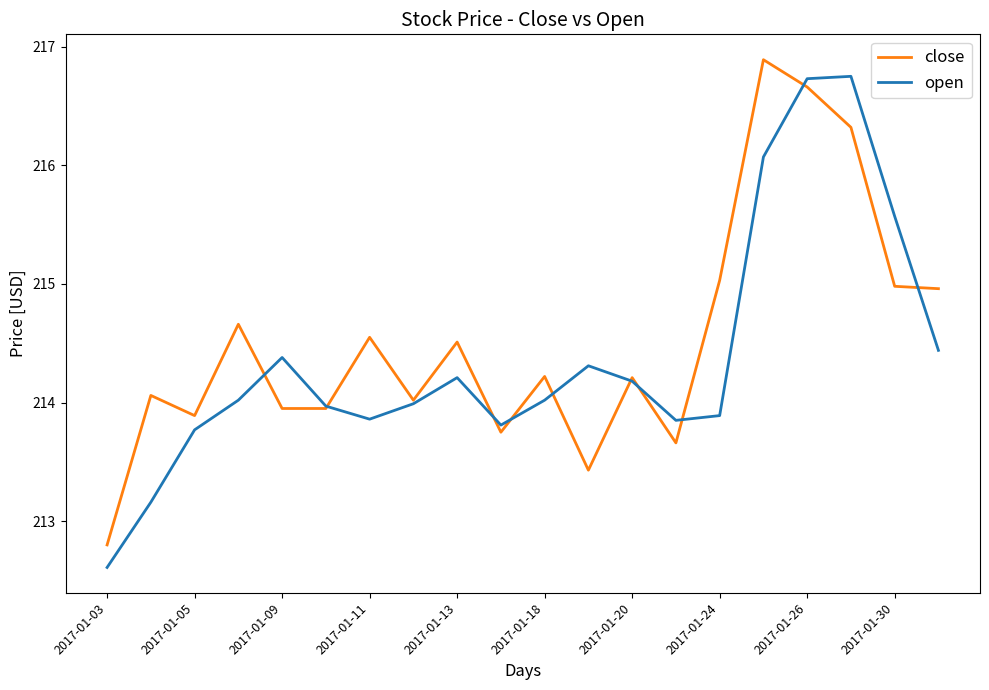

What is the smallest value displayed?

212.6